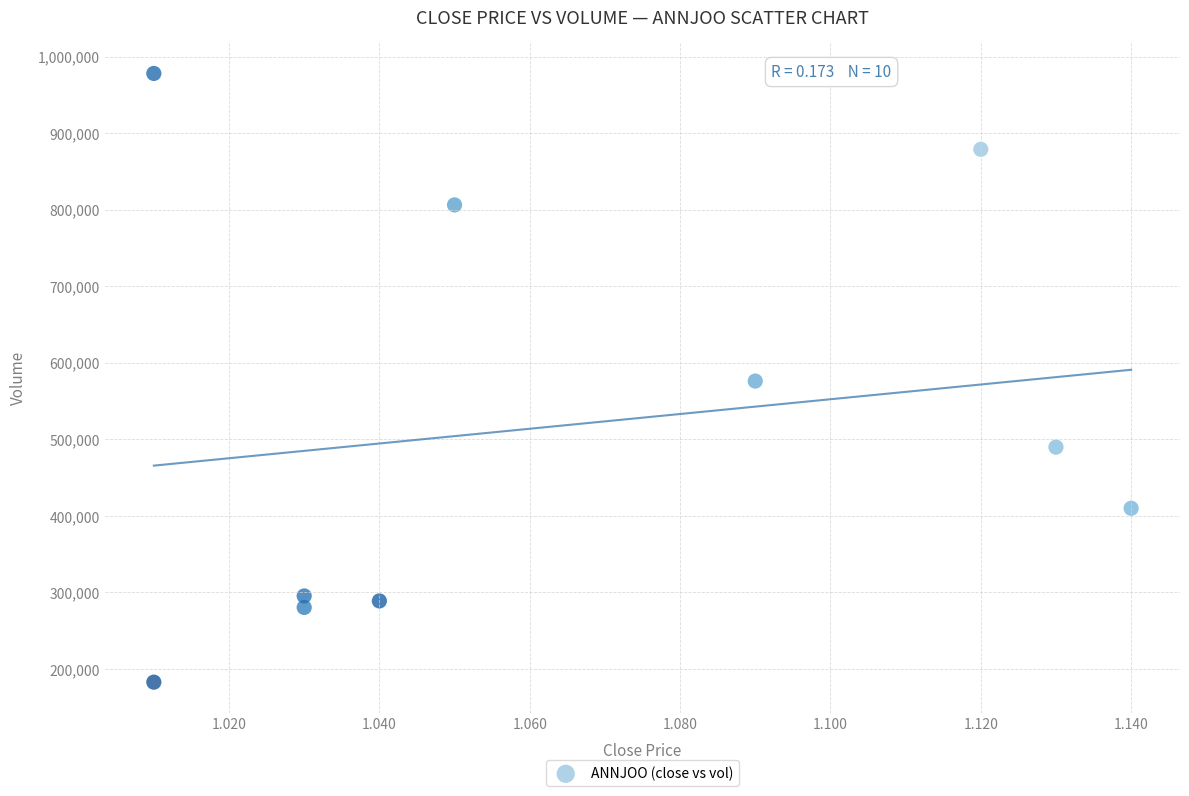

What is the range of Y values (max minus min)?

795100